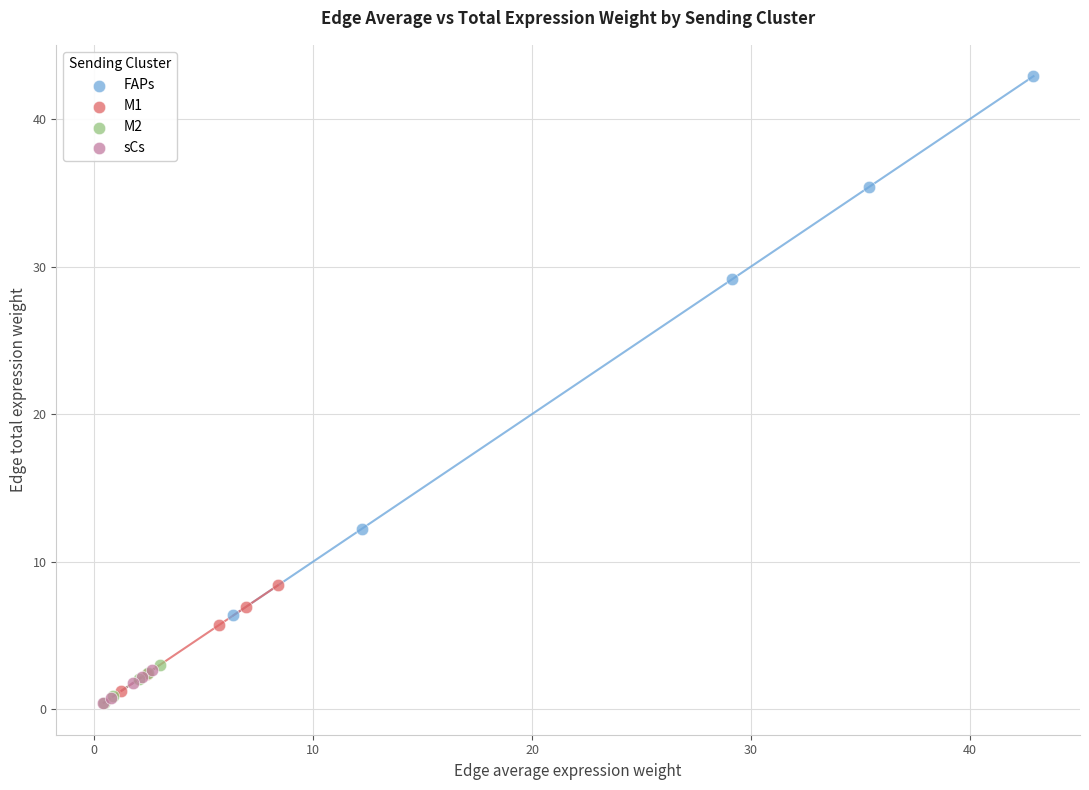

Which series reaches the maximum Y coordinate?

FAPs